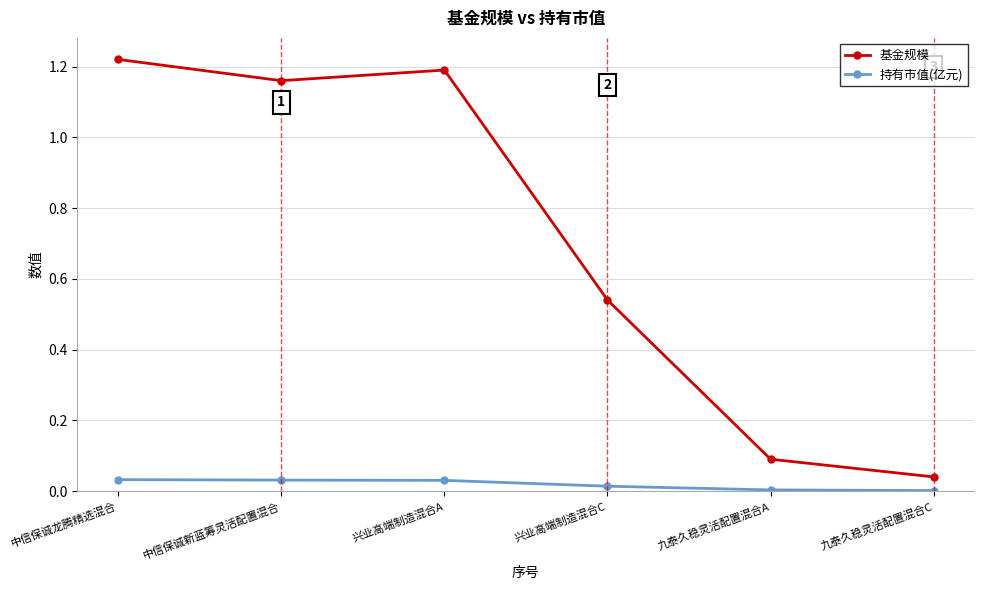

At how many categories does at least one series exceed 0?

6